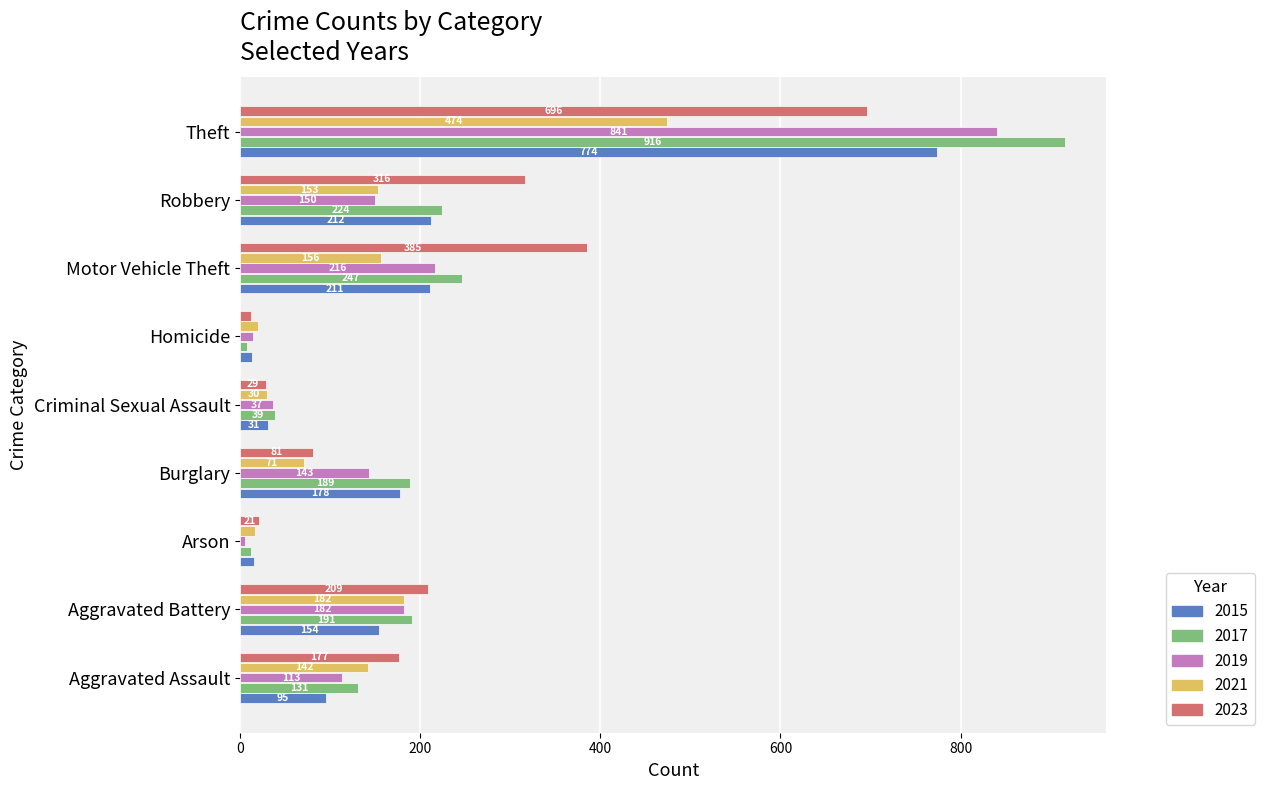

The value of 2017 at Theft is 1630. True or false?

False